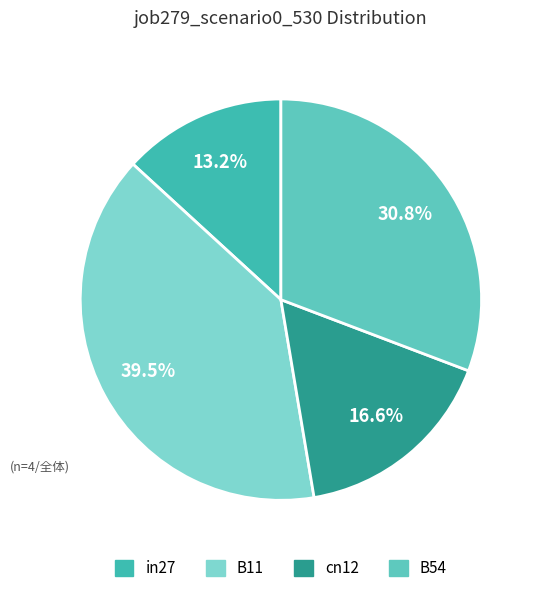

Count the number of slices in the pie.

4